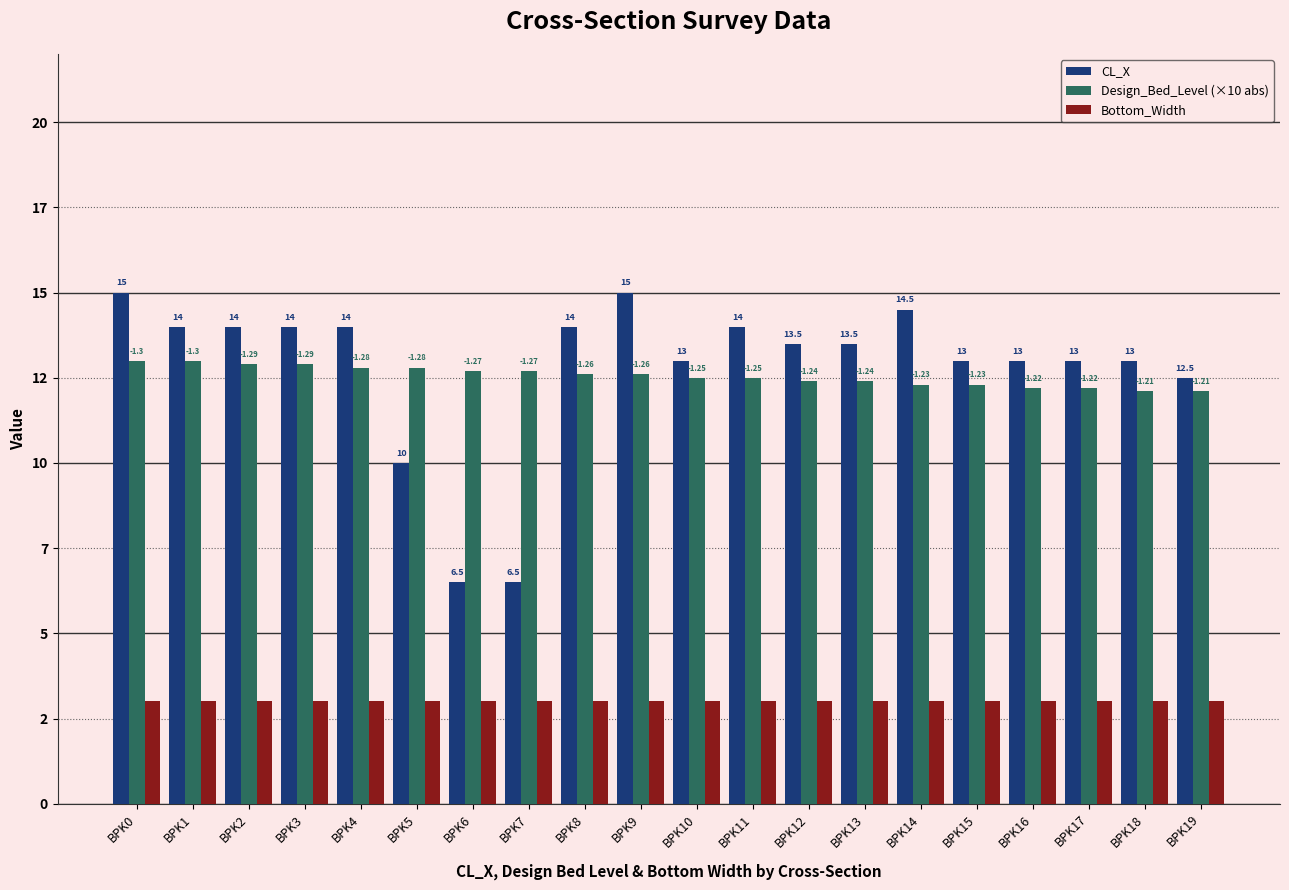

Reading right to left, list all the values displayed in this chart.

CL_X: 12.5	13.0	13.0	13.0	13.0	14.5	13.5	13.5	14.0	13.0	15.0	14.0	6.5	6.5	10.0	14.0	14.0	14.0	14.0	15.0
Design_Bed_Level (×10 abs): 12.1	12.1	12.2	12.2	12.3	12.3	12.4	12.4	12.5	12.5	12.6	12.6	12.7	12.7	12.8	12.8	12.9	12.9	13.0	13.0
Bottom_Width: 3.0	3.0	3.0	3.0	3.0	3.0	3.0	3.0	3.0	3.0	3.0	3.0	3.0	3.0	3.0	3.0	3.0	3.0	3.0	3.0